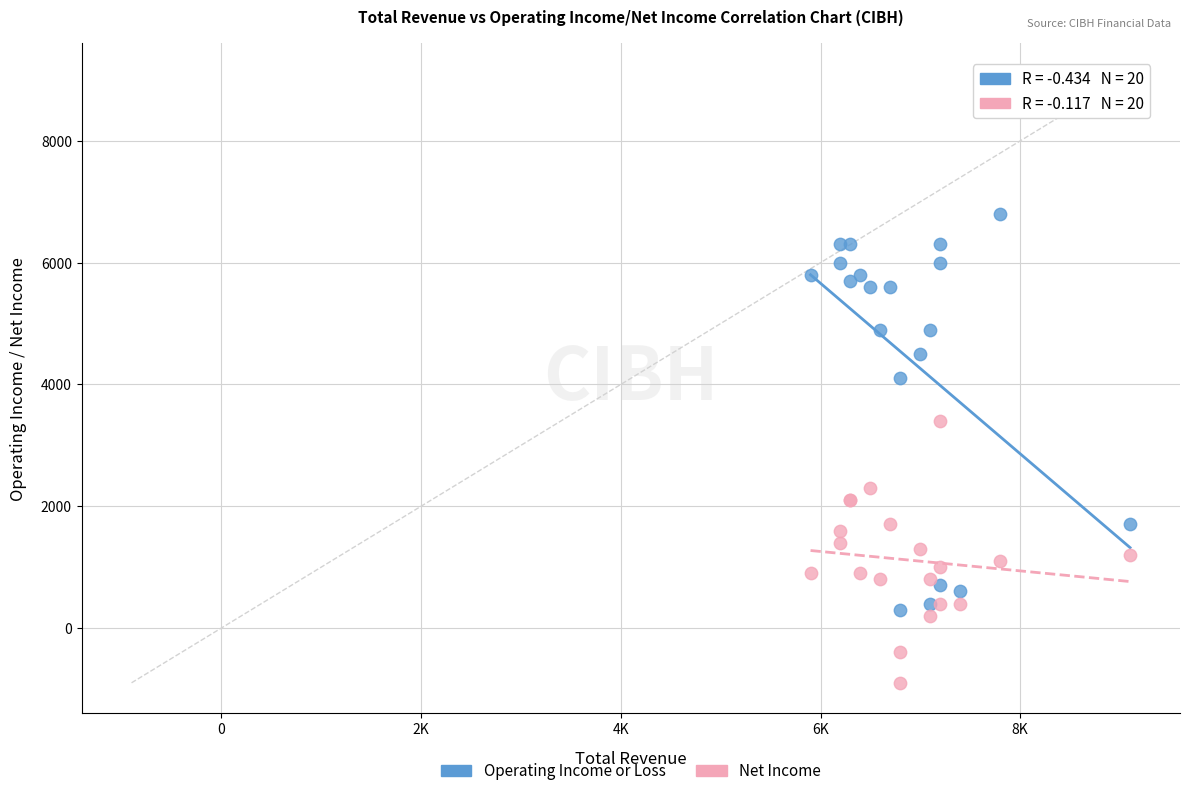

Which series has the largest Y range (max minus min)?

Operating Income or Loss